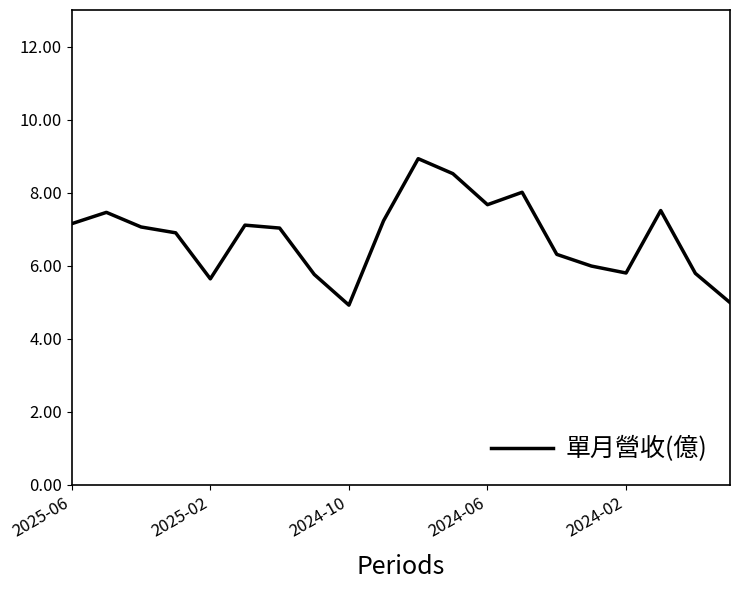

Is this an area chart (filled region under the line)?

No